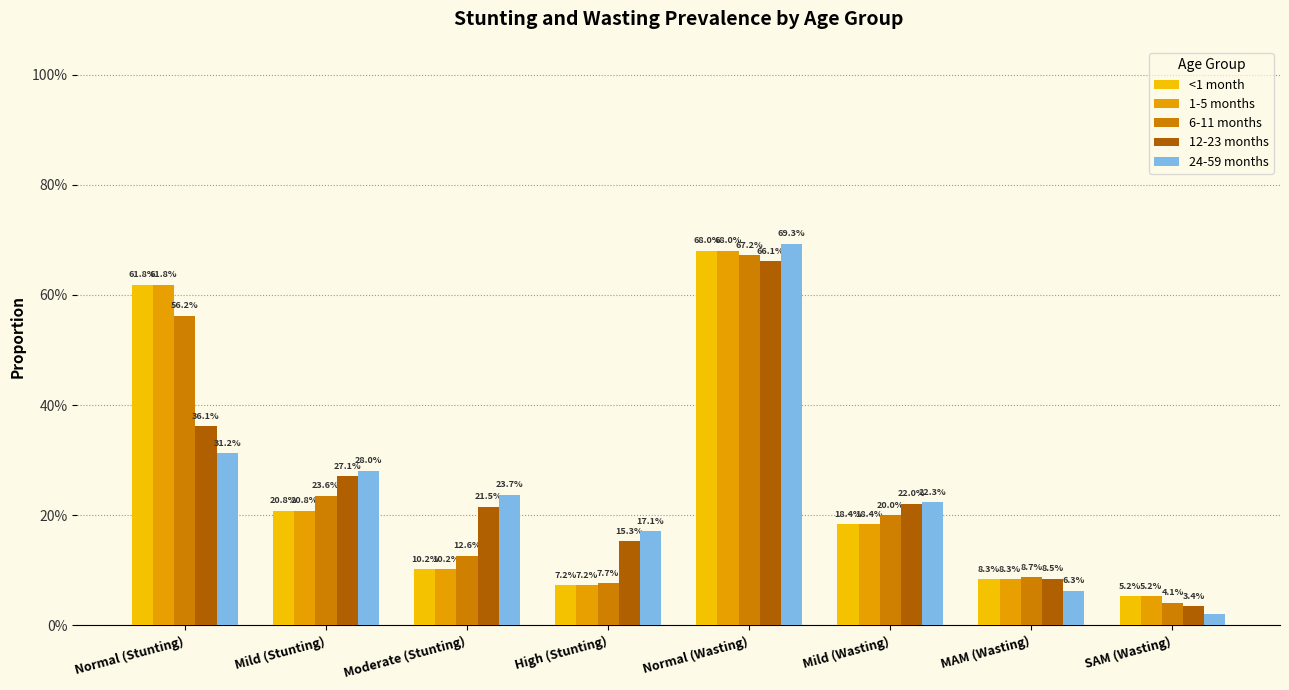

Is the value of <1 month at Mild (Stunting) greater than the value of 24-59 months at High (Stunting)?

Yes